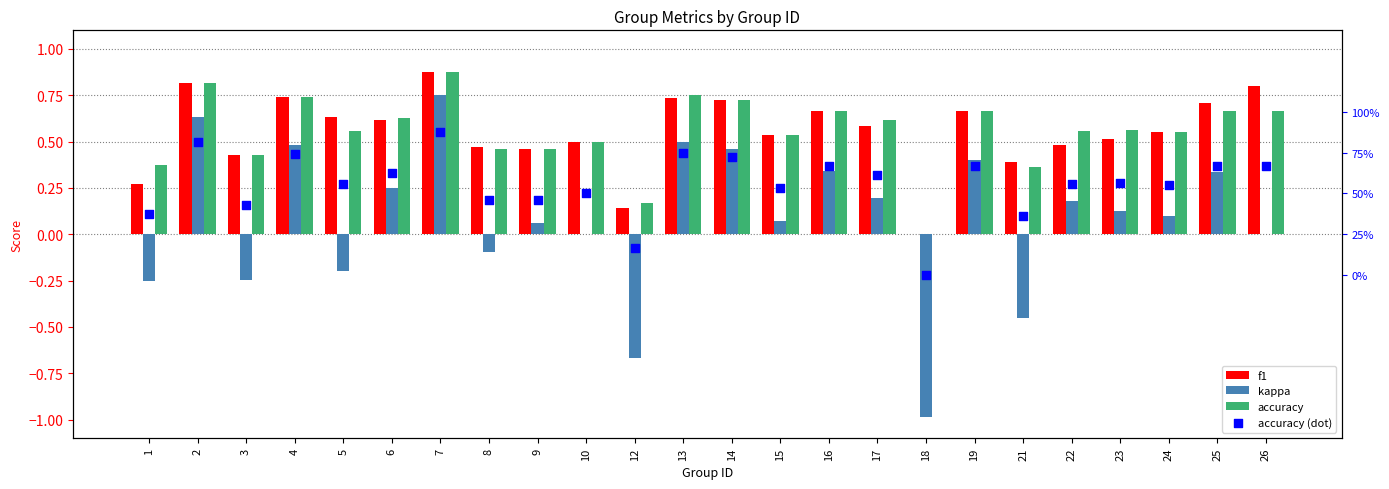

What is the total value across all series at 19?

2.4